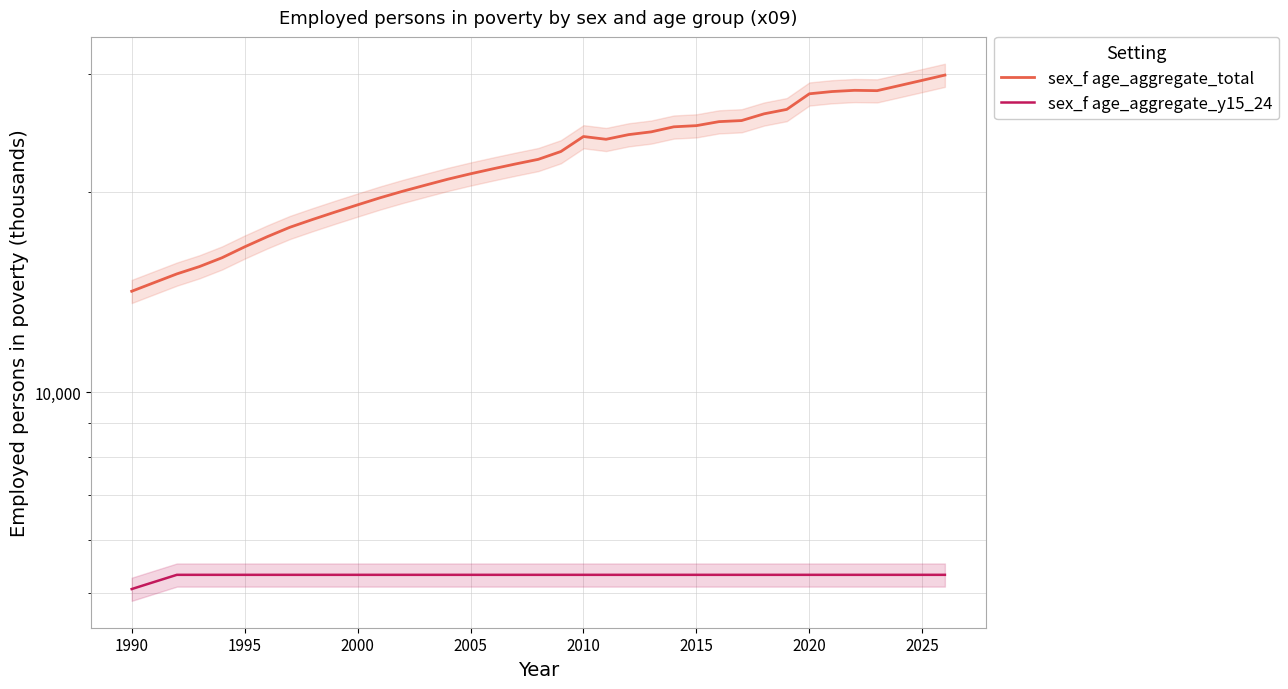

What is the sum of the sex_f age_aggregate_y15_24 values at 25 and 2020?

10641.0